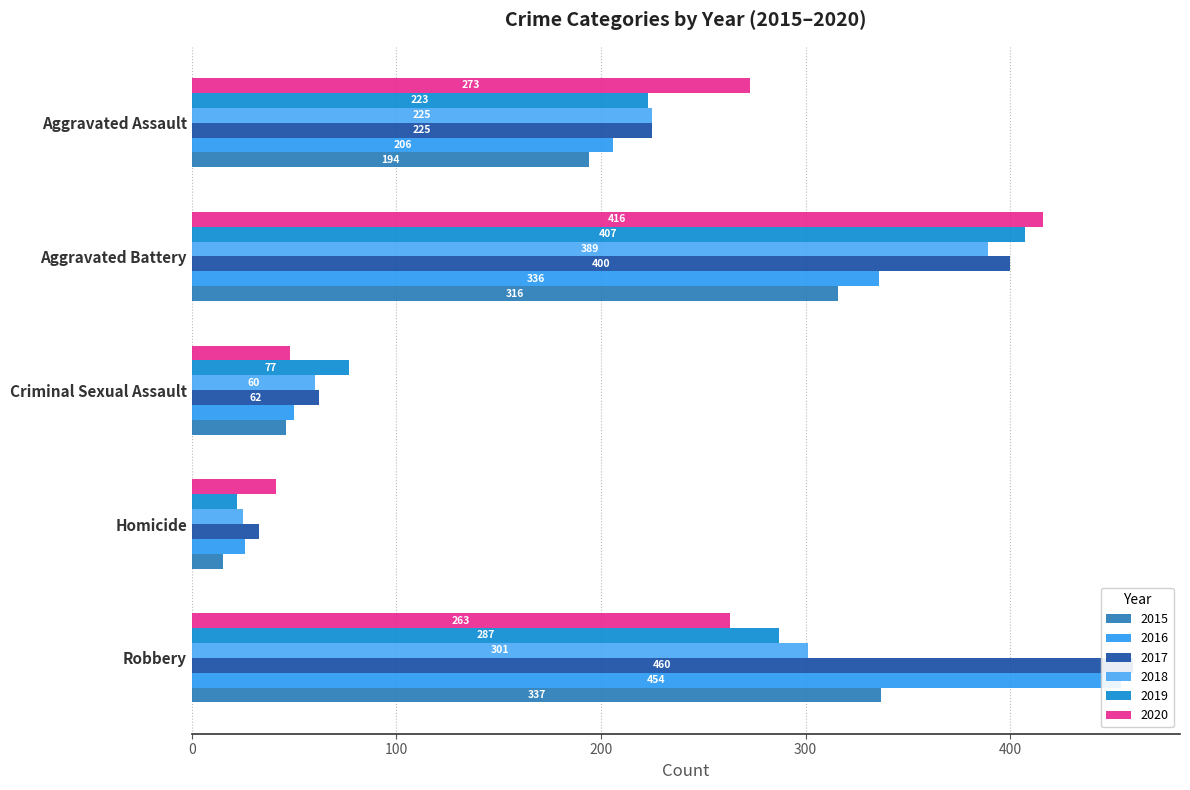

What is the total value across all series at Aggravated Battery?

2264